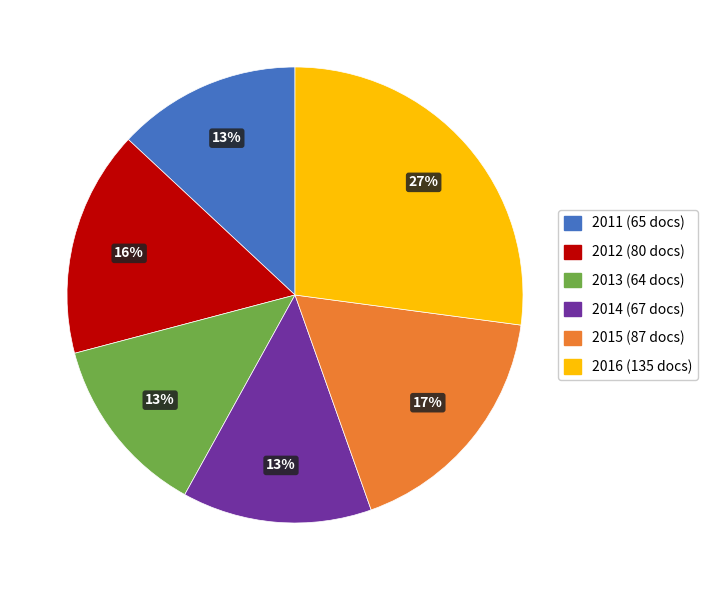

Is 2012 the majority of the pie?

No